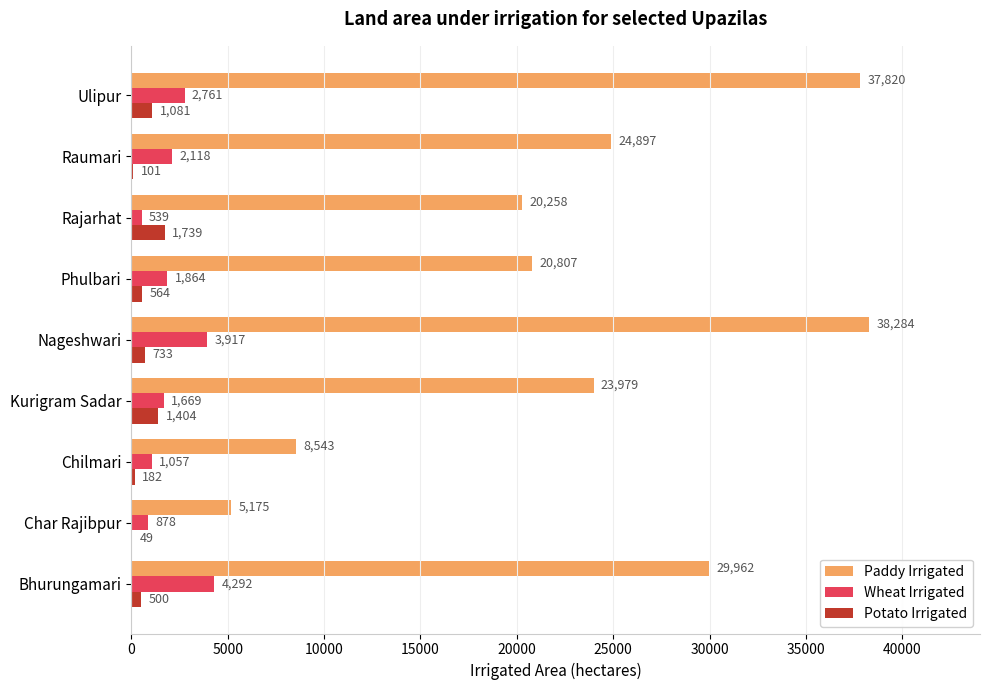

Which series has the largest total across all categories?

Paddy Irrigated